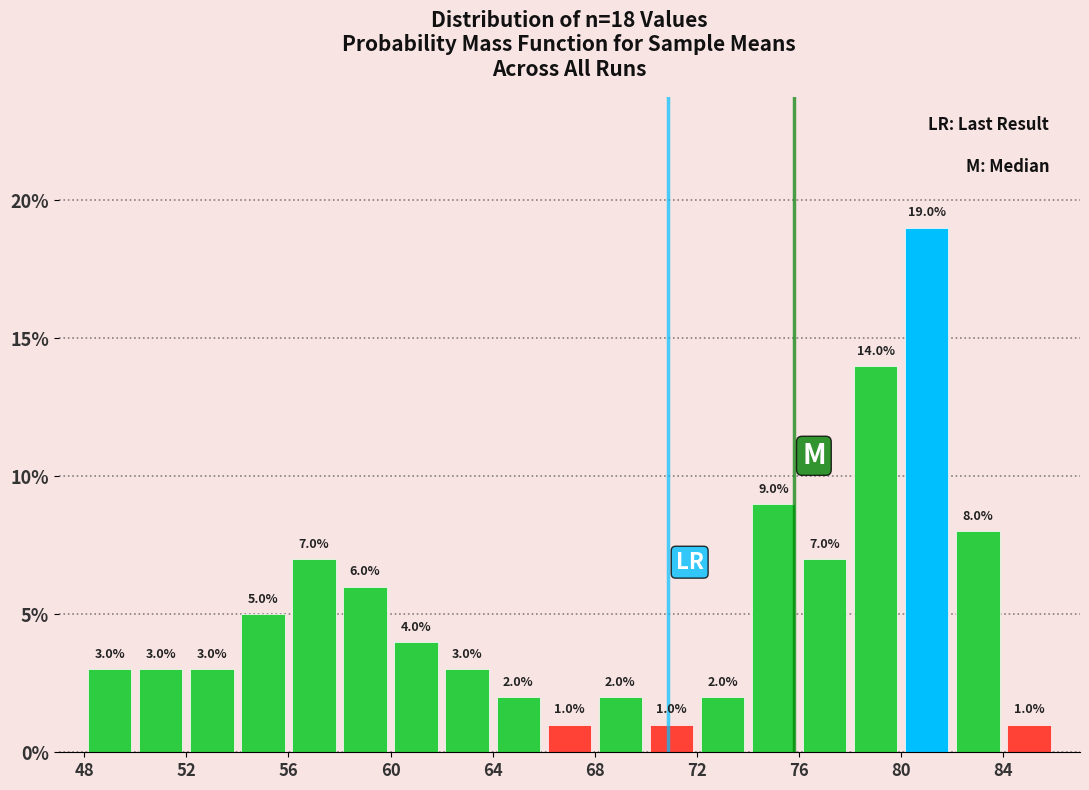

Over which range of the x-axis is the bar tallest?

80 to 82